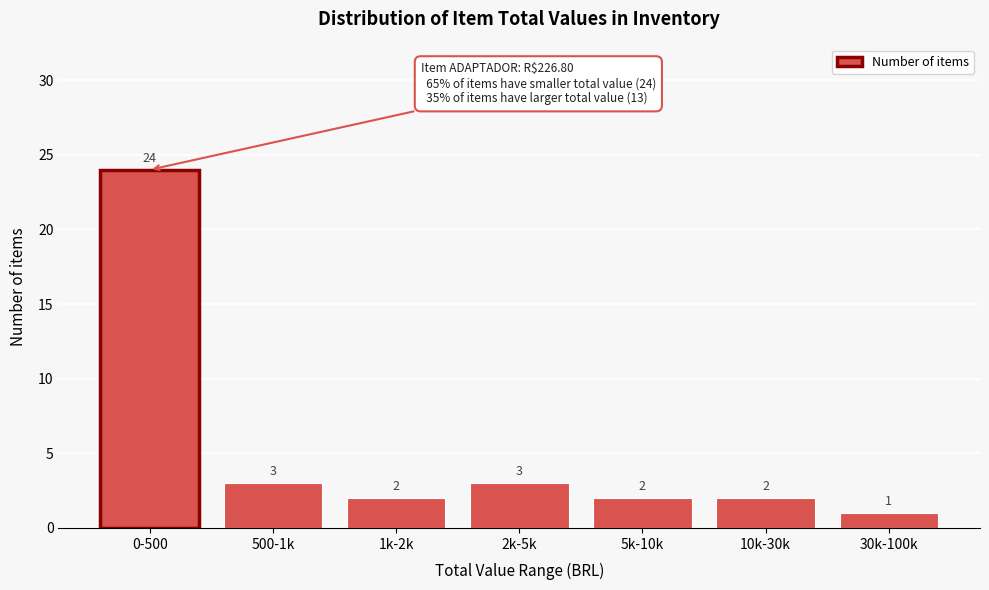

Reading right to left, list all the values displayed in this chart.

30k-100k=1	10k-30k=2	5k-10k=2	2k-5k=3	1k-2k=2	500-1k=3	0-500=24